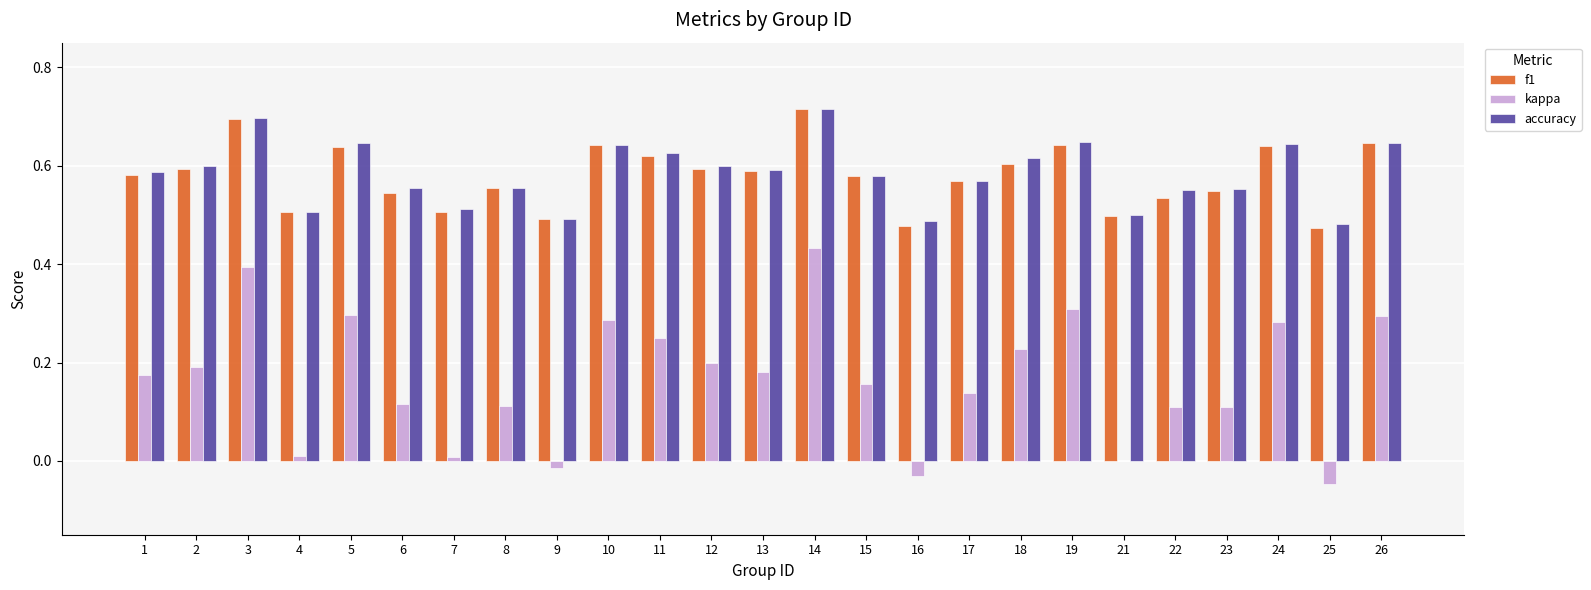

Which series has the largest range (max minus min)?

kappa